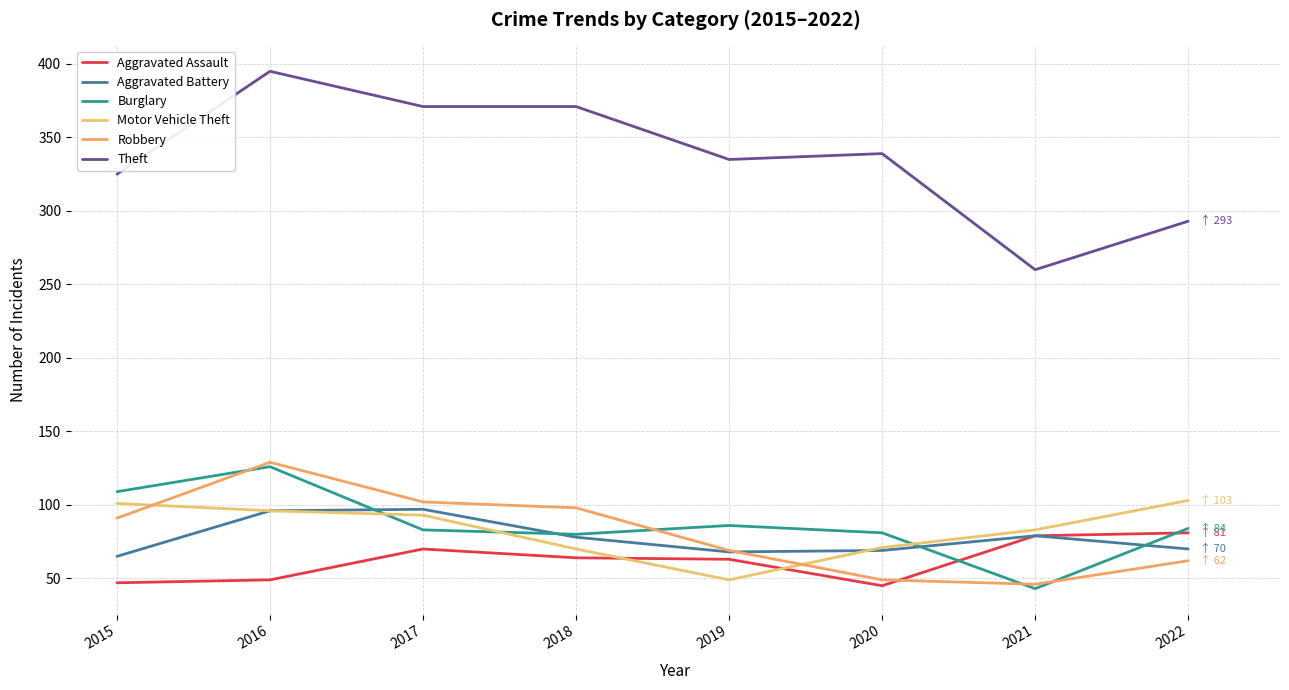

What is the difference between the maximum and minimum values in the Aggravated Battery series?

32